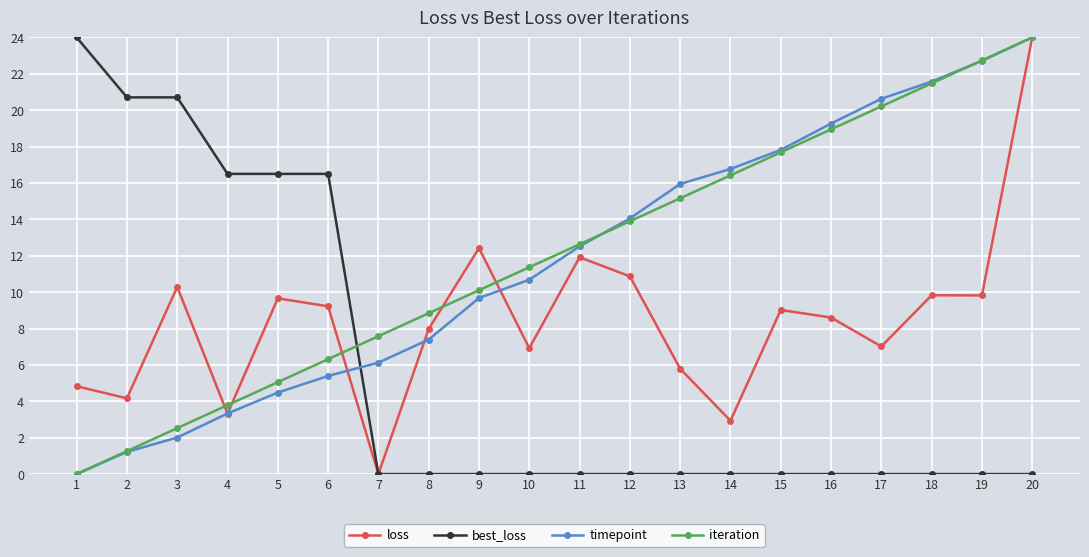

At which label does loss reach its minimum?

7